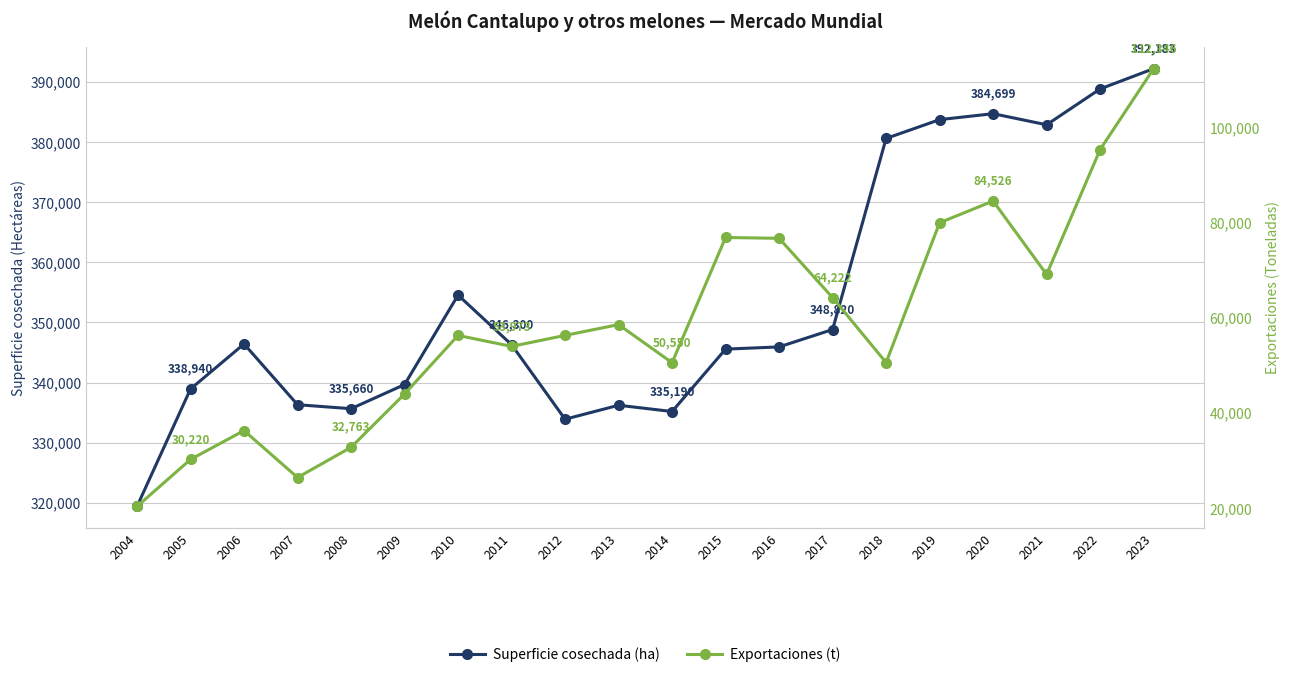

Where does the Exportaciones (t) series first go above 56290?

2023